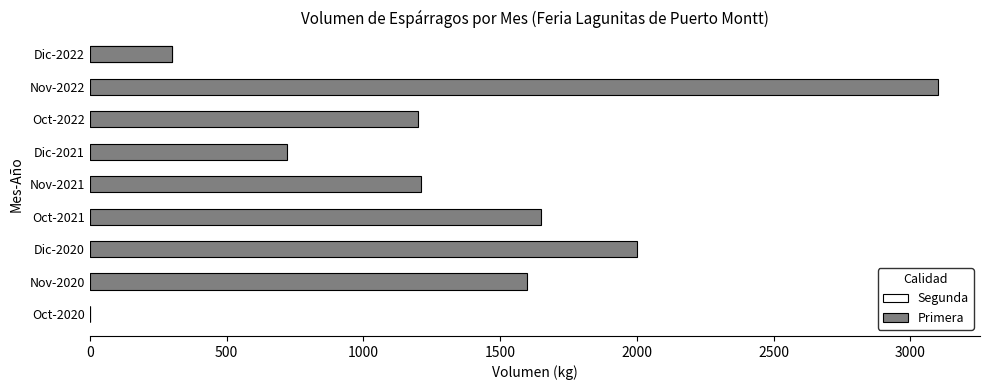

Is the value of Primera at Oct-2021 greater than the value of Segunda at Nov-2021?

Yes